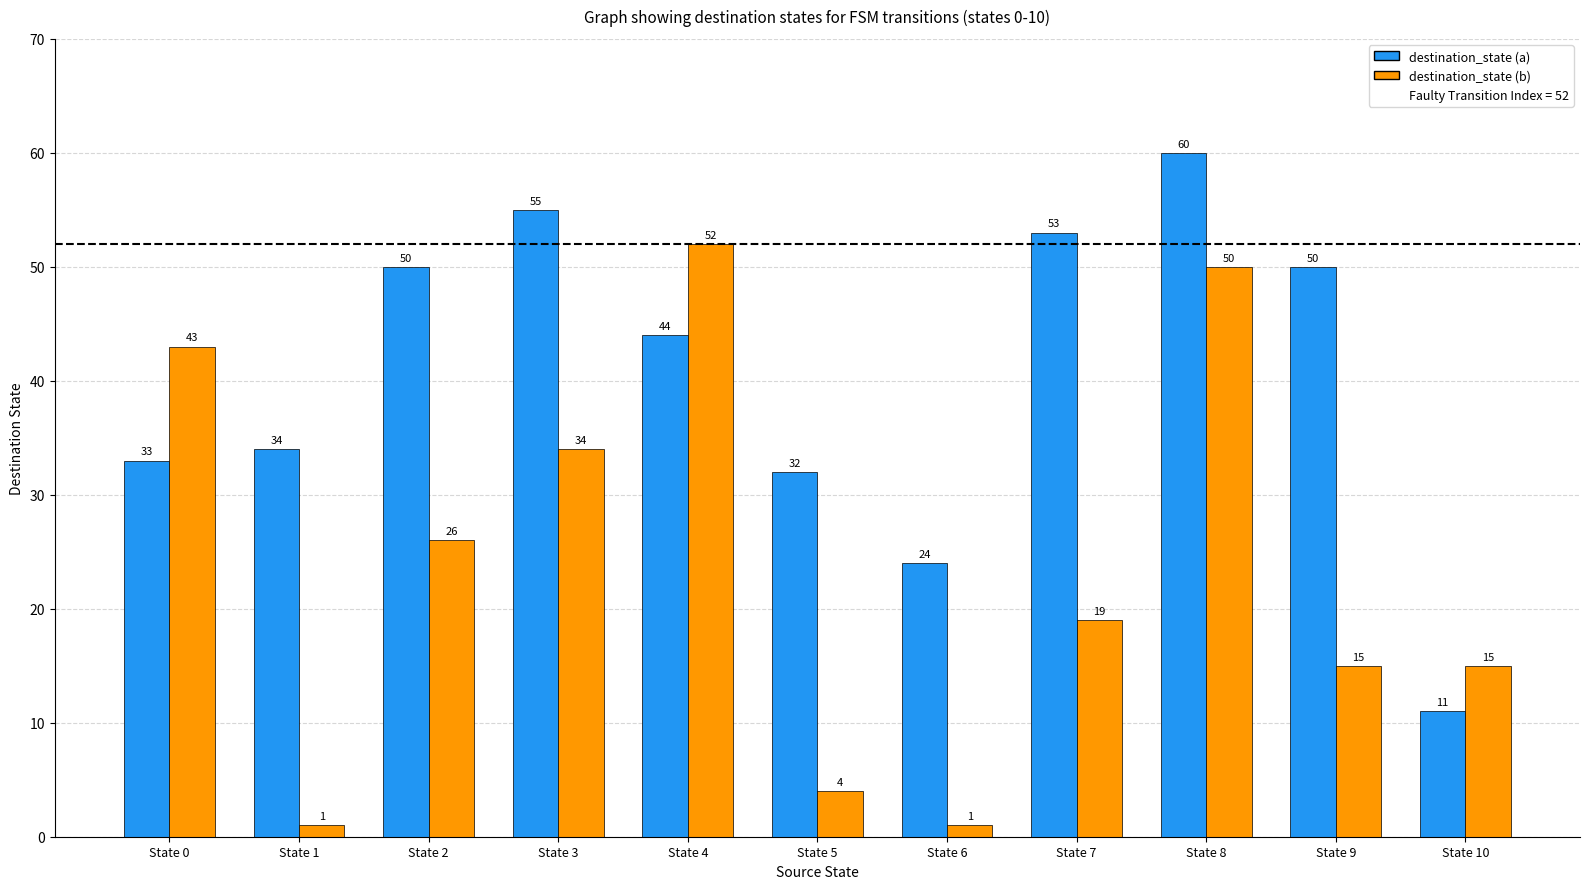

How many bars are there in each group?

2